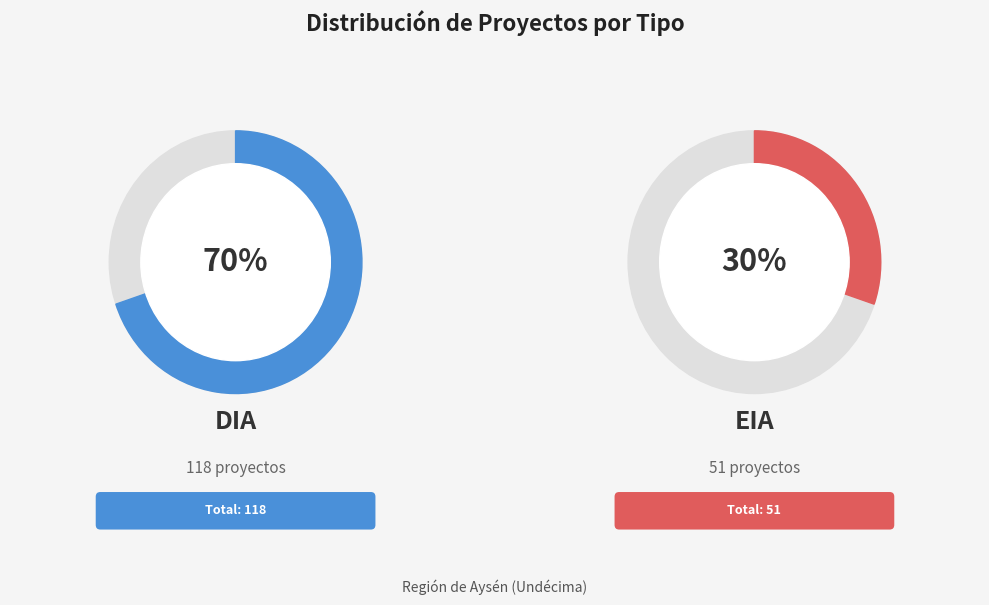

To the nearest percent, what is the combined percentage of DIA and EIA?

100%